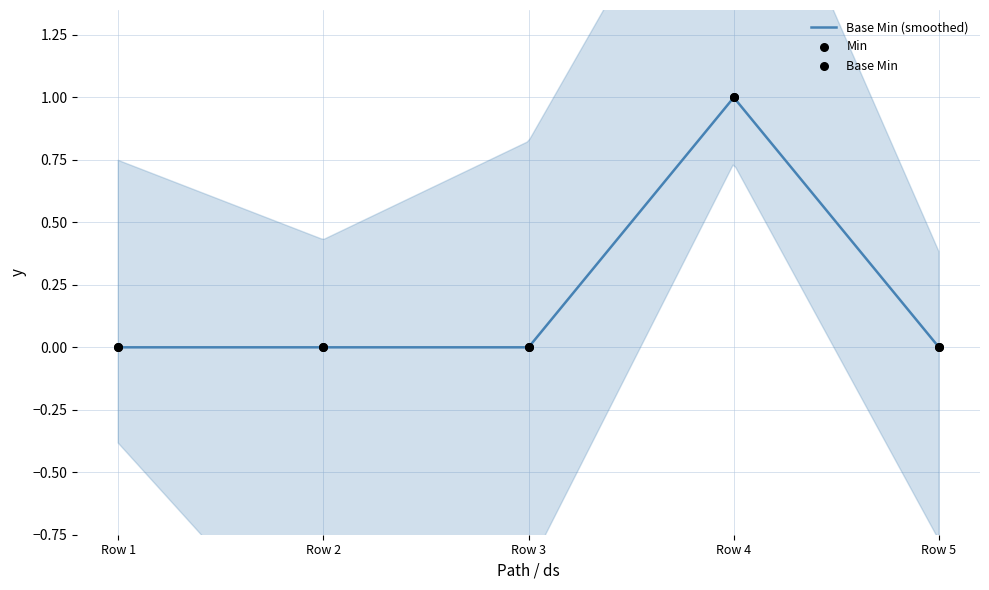

At how many categories does at least one series exceed 0?

1